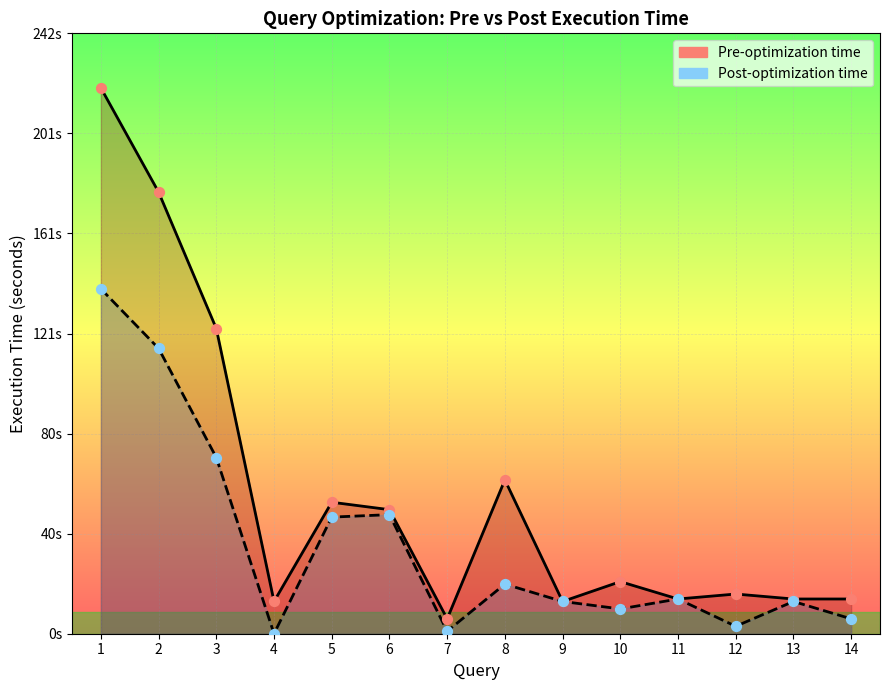

What is the total value across all series at 2?

293